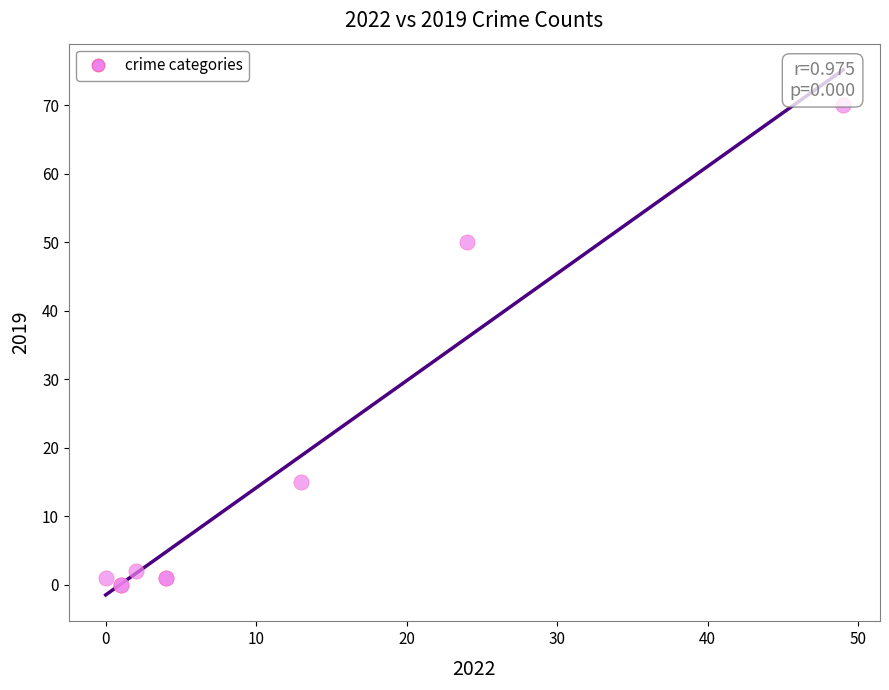

What Y value in the scatter plot is closest to 35?

50